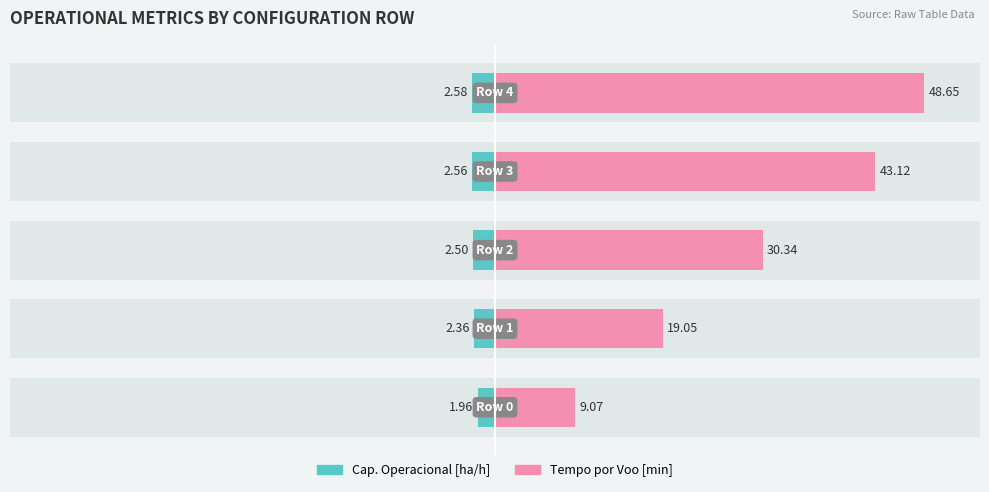

Reading right to left, extract all data points from this chart.

Capacidade operacional [ha/h]: -2.6	-2.6	-2.5	-2.4	-2.0
Tempo por voo [min]: 48.6	43.1	30.3	19.1	9.1